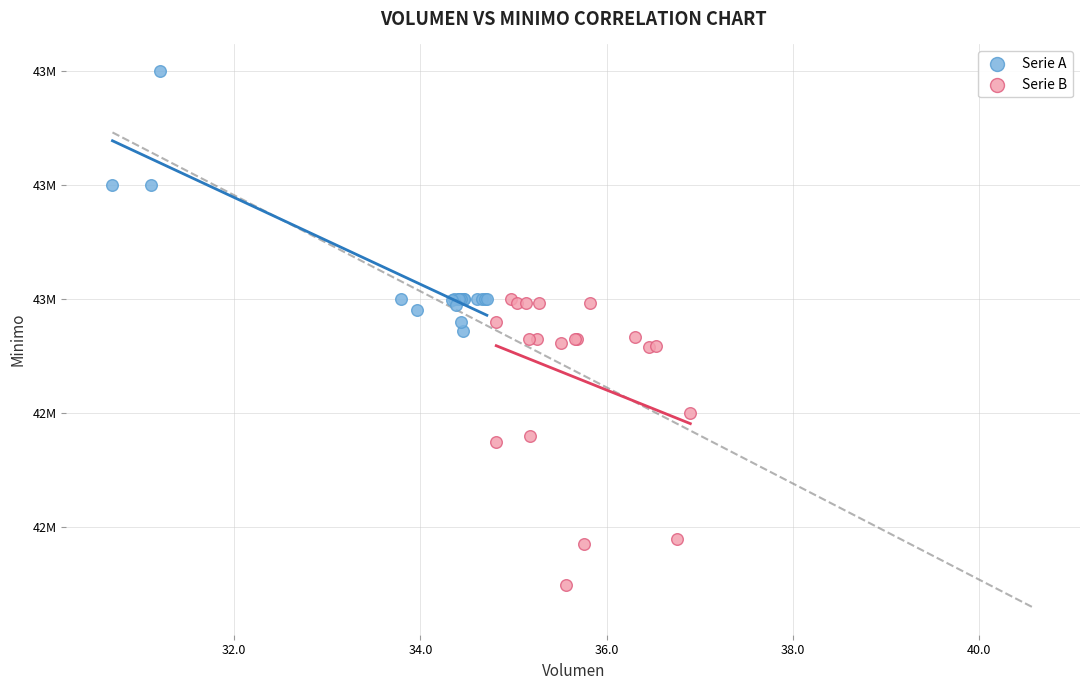

What are all the series names shown in the legend?

Serie A, Serie B